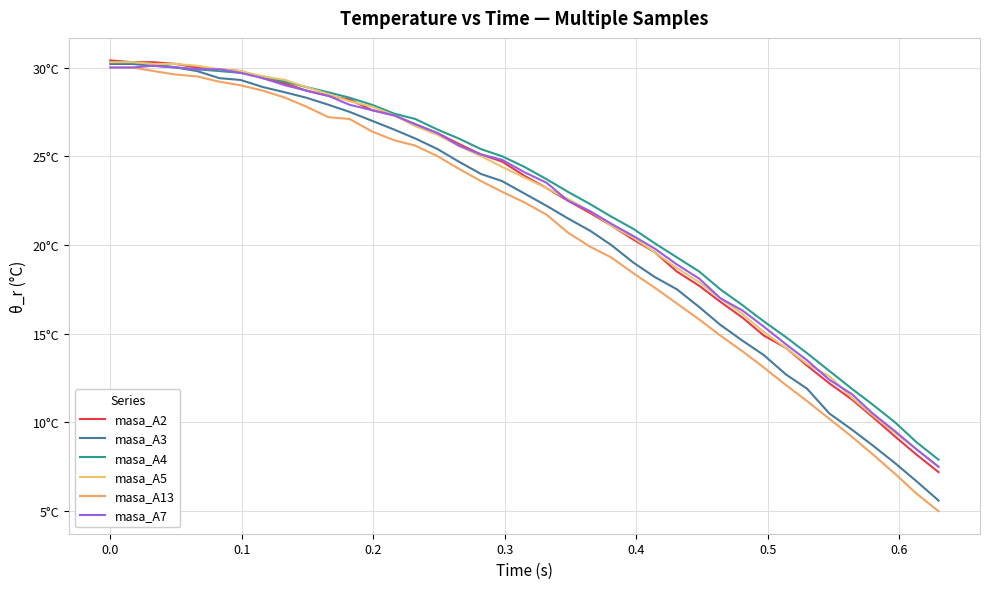

True or false: masa_A2 has more than 0 points higher than both neighbors.

False